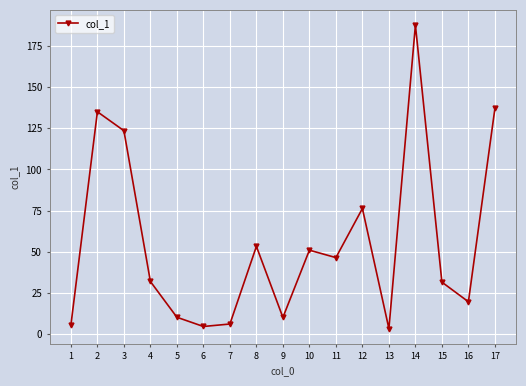

Count the number of data series in this chart.

1